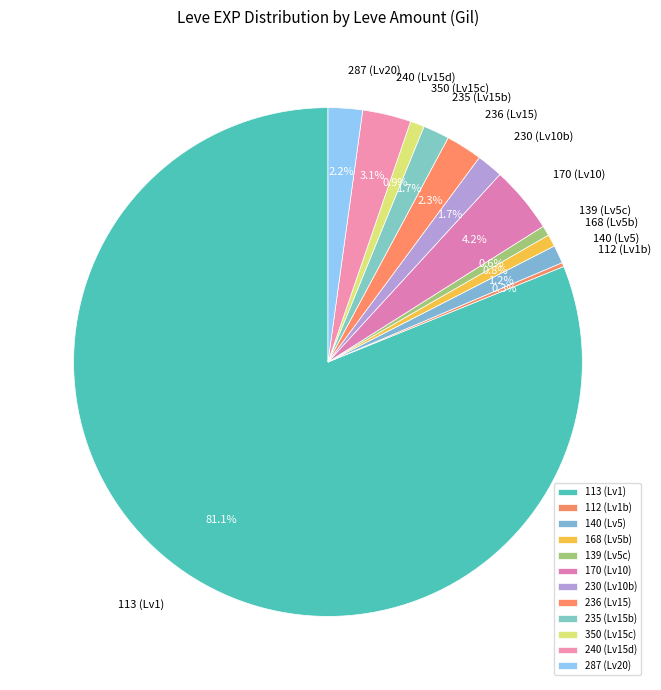

How much of the chart is everything except 240 (Lv15d)?

96.9%